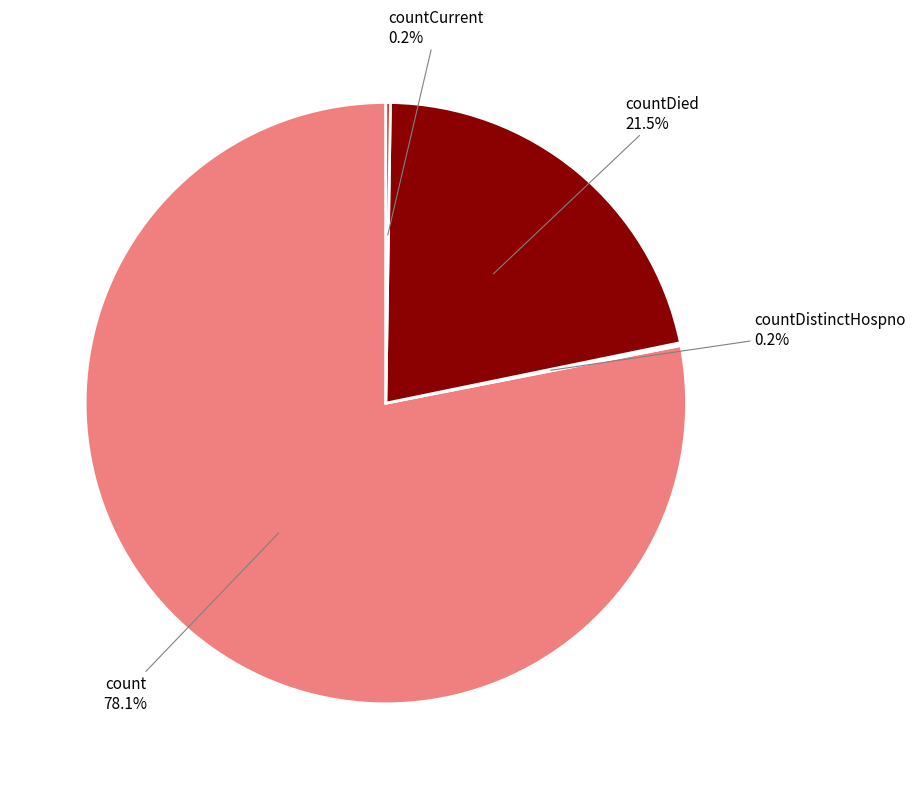

Is there a majority slice in this chart?

Yes